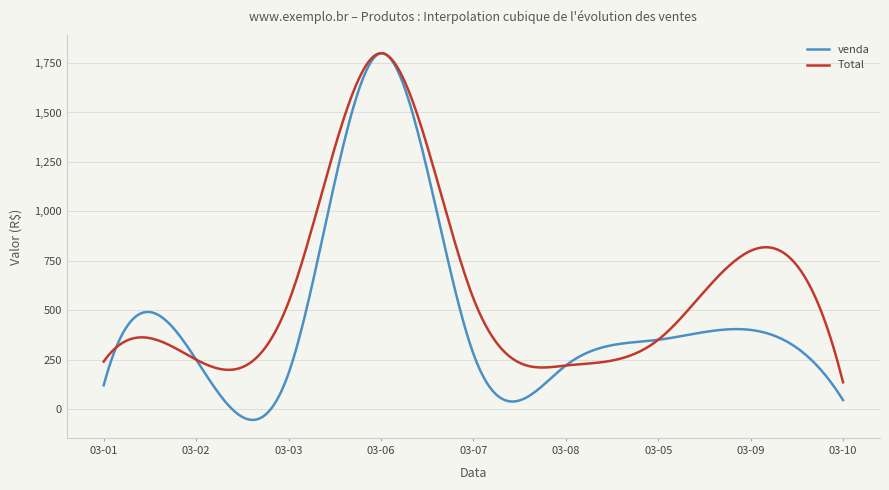

What is the minimum value shown in the chart?

-55.2